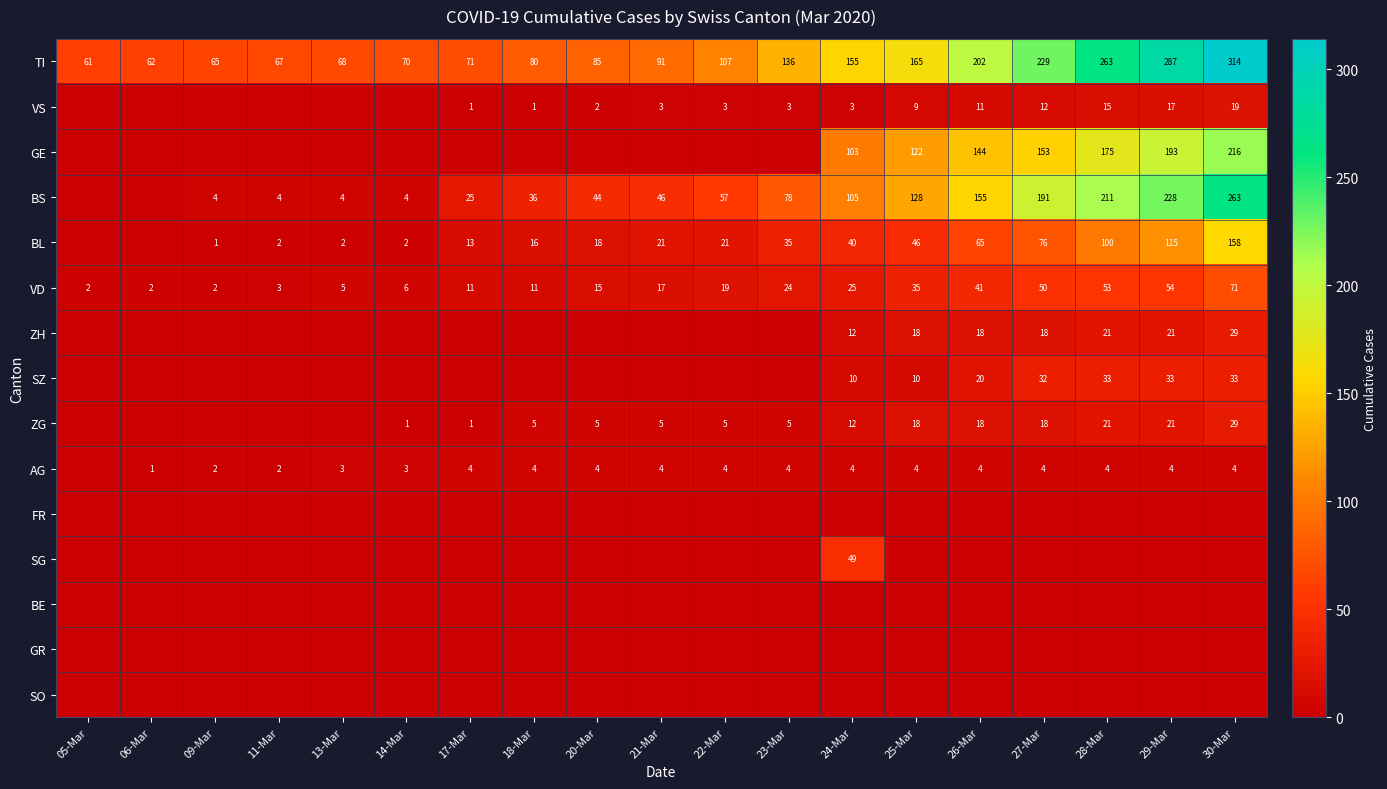

The value of ZG at 30-Mar is 29. True or false?

True